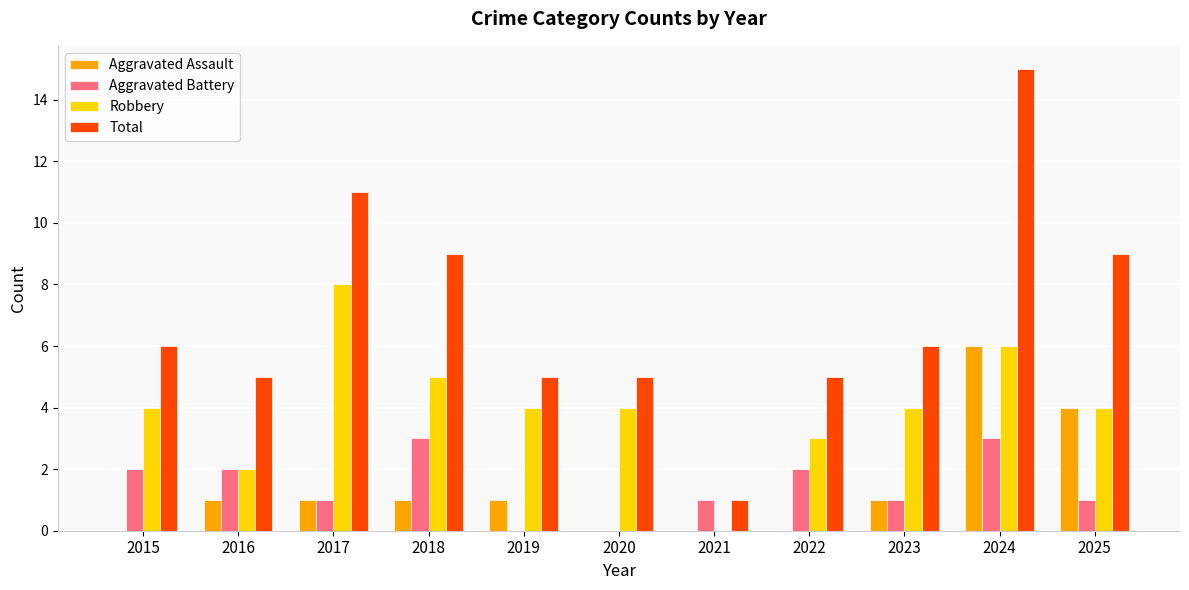

Between 2017 and 2022, which series saw the biggest shift?

Total